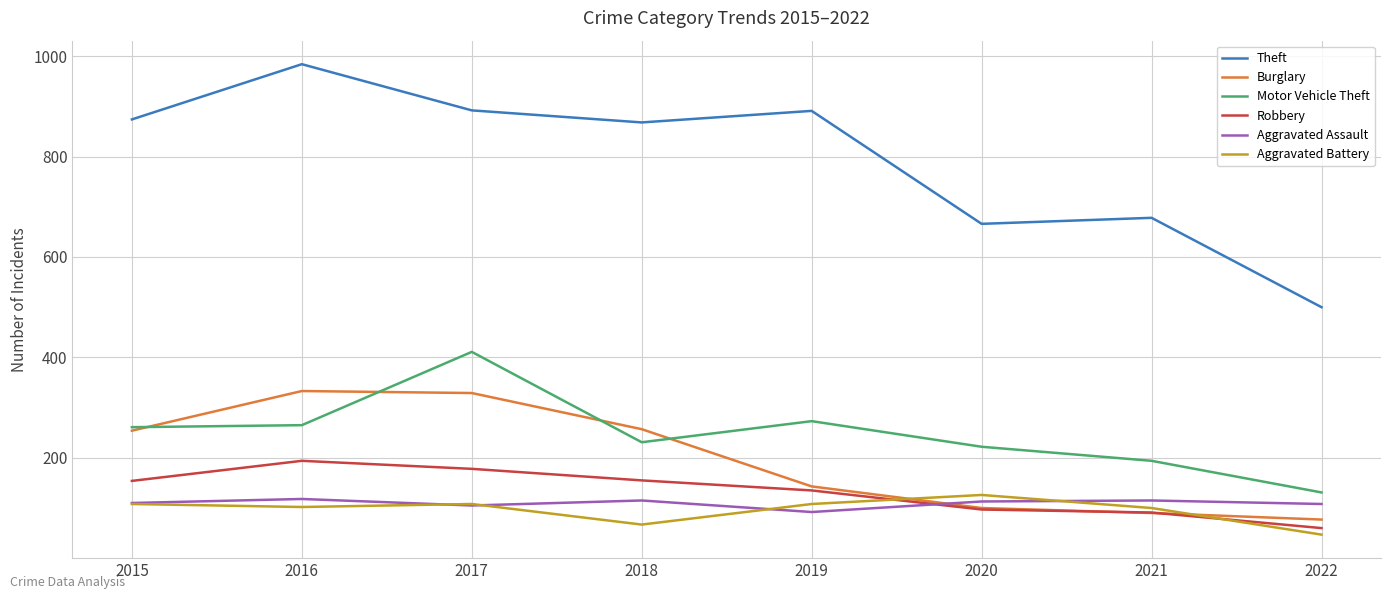

What is the lowest value of the Aggravated Battery series?

47